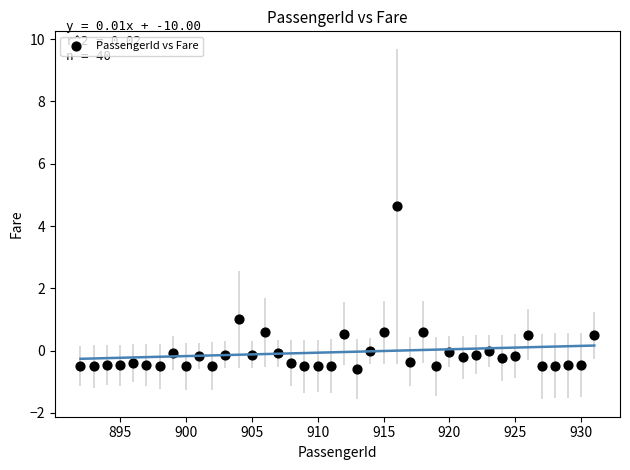

What is the range of Y values (max minus min)?

5.2